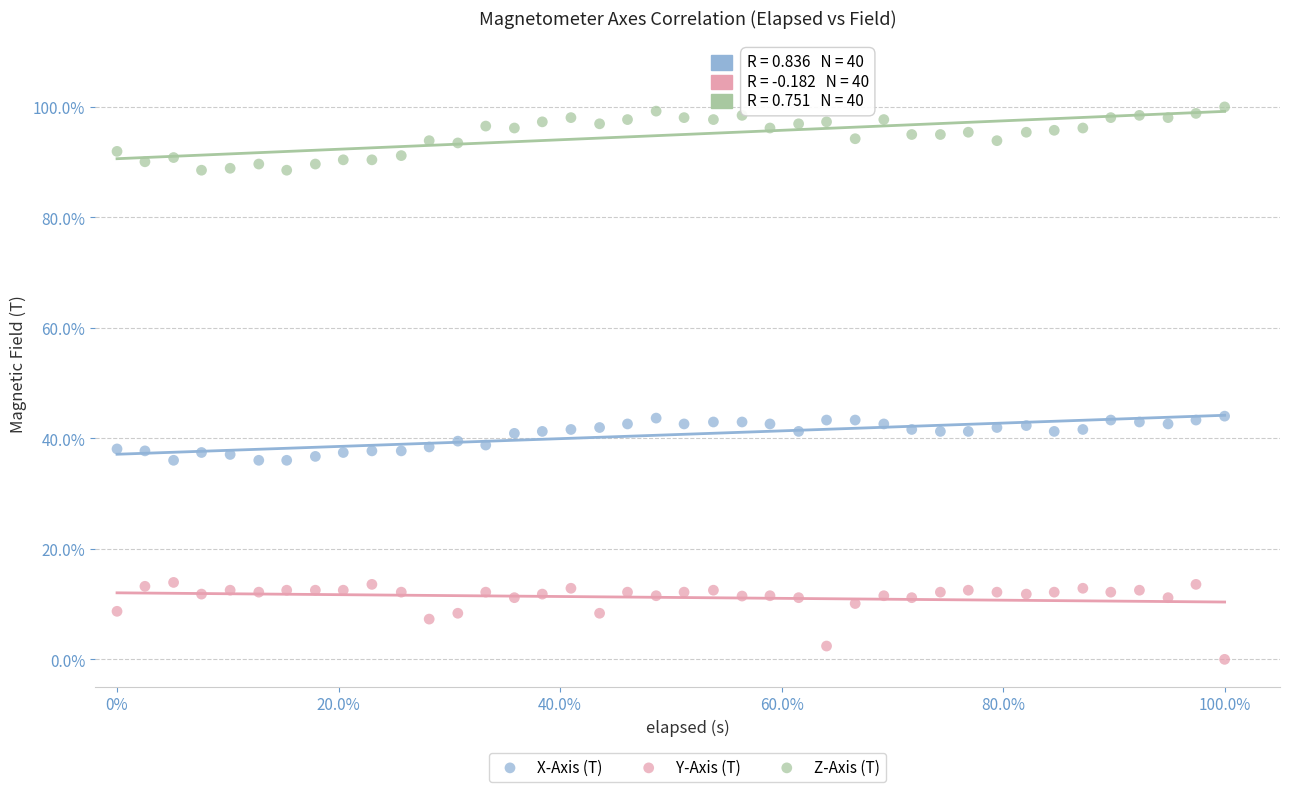

Which series reaches the minimum Y coordinate?

Y-Axis (T)